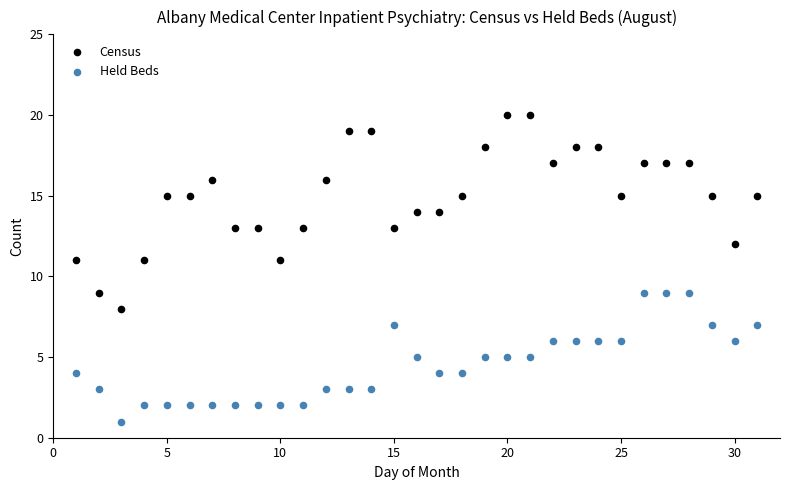

Across all data points, what is the range of Y values (max minus min)?

19